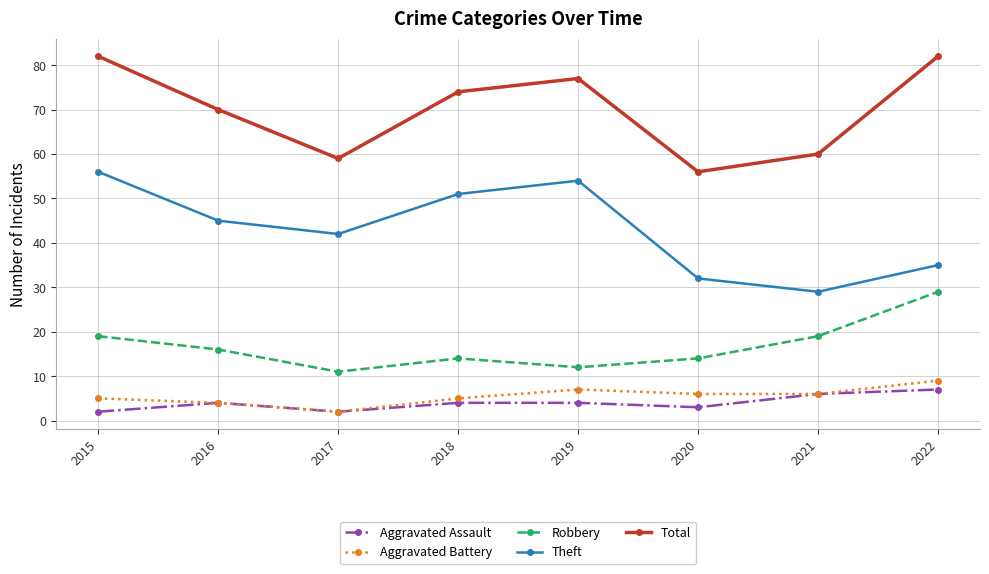

Is the value of Aggravated Battery at 2015 greater than the value of Total at 2020?

No